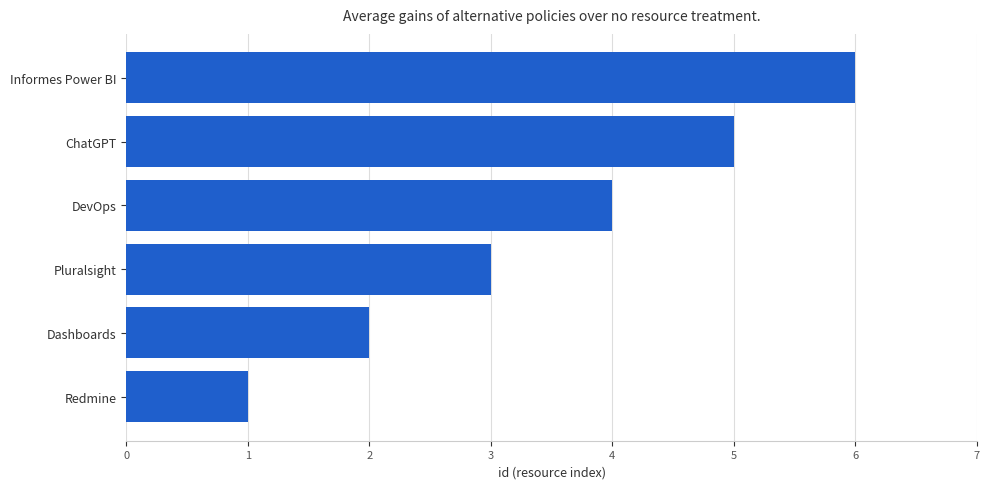

What is the sum of all values?

21